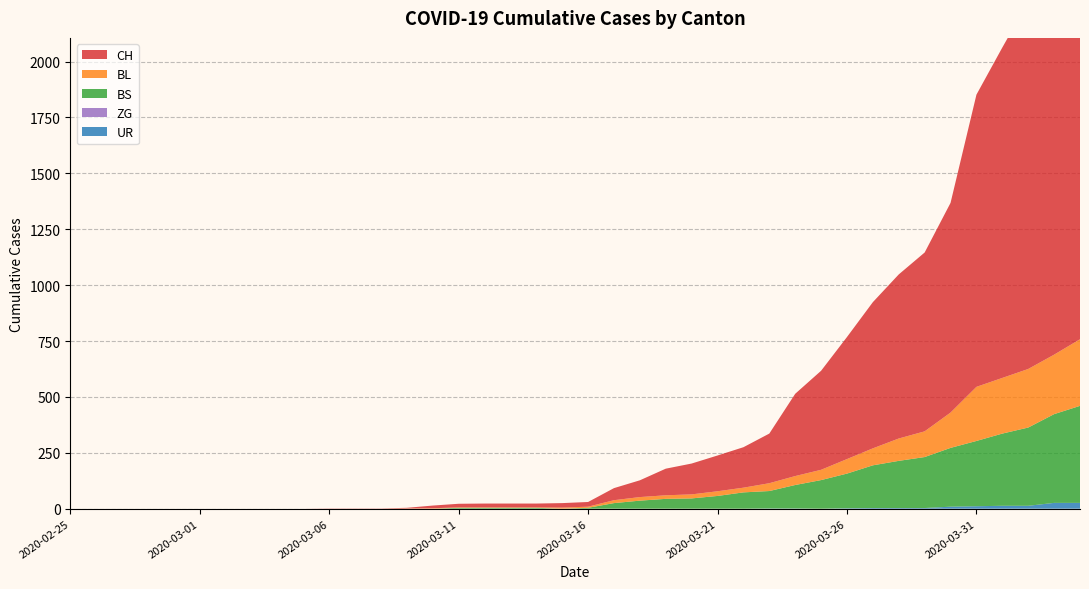

Reading right to left, extract all data points from this chart.

CH: 2020-04-04=1950	2020-04-03=1795	2020-04-02=1643	2020-04-01=1478	2020-03-31=1307	2020-03-30=938	2020-03-29=800	2020-03-28=734	2020-03-27=654	2020-03-26=546	2020-03-25=443	2020-03-24=368	2020-03-23=222	2020-03-22=181	2020-03-21=160	2020-03-20=138	2020-03-19=119	2020-03-18=75	2020-03-17=54	2020-03-16=21	2020-03-15=20	2020-03-14=17	2020-03-13=17	2020-03-12=17	2020-03-11=16	2020-03-10=12	2020-03-09=3	2020-03-08=1	2020-03-07=1	2020-03-06=1	2020-03-05=0	2020-03-04=0	2020-03-03=0	2020-03-02=0	2020-03-01=0	2020-02-29=0	2020-02-28=0	2020-02-27=0	2020-02-26=0	2020-02-25=0
BL: 2020-04-04=298	2020-04-03=266	2020-04-02=262	2020-04-01=249	2020-03-31=242	2020-03-30=158	2020-03-29=115	2020-03-28=100	2020-03-27=76	2020-03-26=65	2020-03-25=46	2020-03-24=40	2020-03-23=35	2020-03-22=21	2020-03-21=21	2020-03-20=18	2020-03-19=16	2020-03-18=16	2020-03-17=13	2020-03-16=5	2020-03-15=5	2020-03-14=2	2020-03-13=2	2020-03-12=2	2020-03-11=2	2020-03-10=2	2020-03-09=1	2020-03-08=0	2020-03-07=0	2020-03-06=0	2020-03-05=0	2020-03-04=0	2020-03-03=0	2020-03-02=0	2020-03-01=0	2020-02-29=0	2020-02-28=0	2020-02-27=0	2020-02-26=0	2020-02-25=0
BS: 2020-04-04=434	2020-04-03=397	2020-04-02=350	2020-04-01=323	2020-03-31=292	2020-03-30=263	2020-03-29=228	2020-03-28=211	2020-03-27=191	2020-03-26=155	2020-03-25=128	2020-03-24=105	2020-03-23=78	2020-03-22=73	2020-03-21=57	2020-03-20=46	2020-03-19=44	2020-03-18=36	2020-03-17=25	2020-03-16=4	2020-03-15=0	2020-03-14=4	2020-03-13=4	2020-03-12=4	2020-03-11=4	2020-03-10=0	2020-03-09=0	2020-03-08=0	2020-03-07=0	2020-03-06=0	2020-03-05=0	2020-03-04=0	2020-03-03=0	2020-03-02=0	2020-03-01=0	2020-02-29=0	2020-02-28=0	2020-02-27=0	2020-02-26=0	2020-02-25=0
ZG: 2020-04-04=0	2020-04-03=0	2020-04-02=0	2020-04-01=0	2020-03-31=0	2020-03-30=0	2020-03-29=0	2020-03-28=0	2020-03-27=0	2020-03-26=0	2020-03-25=0	2020-03-24=0	2020-03-23=0	2020-03-22=0	2020-03-21=0	2020-03-20=0	2020-03-19=0	2020-03-18=0	2020-03-17=0	2020-03-16=0	2020-03-15=0	2020-03-14=0	2020-03-13=0	2020-03-12=0	2020-03-11=0	2020-03-10=0	2020-03-09=0	2020-03-08=0	2020-03-07=0	2020-03-06=0	2020-03-05=0	2020-03-04=0	2020-03-03=0	2020-03-02=0	2020-03-01=0	2020-02-29=0	2020-02-28=0	2020-02-27=0	2020-02-26=0	2020-02-25=0
UR: 2020-04-04=26	2020-04-03=26	2020-04-02=13	2020-04-01=13	2020-03-31=11	2020-03-30=9	2020-03-29=3	2020-03-28=3	2020-03-27=3	2020-03-26=2	2020-03-25=0	2020-03-24=1	2020-03-23=1	2020-03-22=0	2020-03-21=0	2020-03-20=0	2020-03-19=0	2020-03-18=0	2020-03-17=0	2020-03-16=0	2020-03-15=0	2020-03-14=0	2020-03-13=0	2020-03-12=0	2020-03-11=0	2020-03-10=0	2020-03-09=0	2020-03-08=0	2020-03-07=0	2020-03-06=0	2020-03-05=0	2020-03-04=0	2020-03-03=0	2020-03-02=0	2020-03-01=0	2020-02-29=0	2020-02-28=0	2020-02-27=0	2020-02-26=0	2020-02-25=0